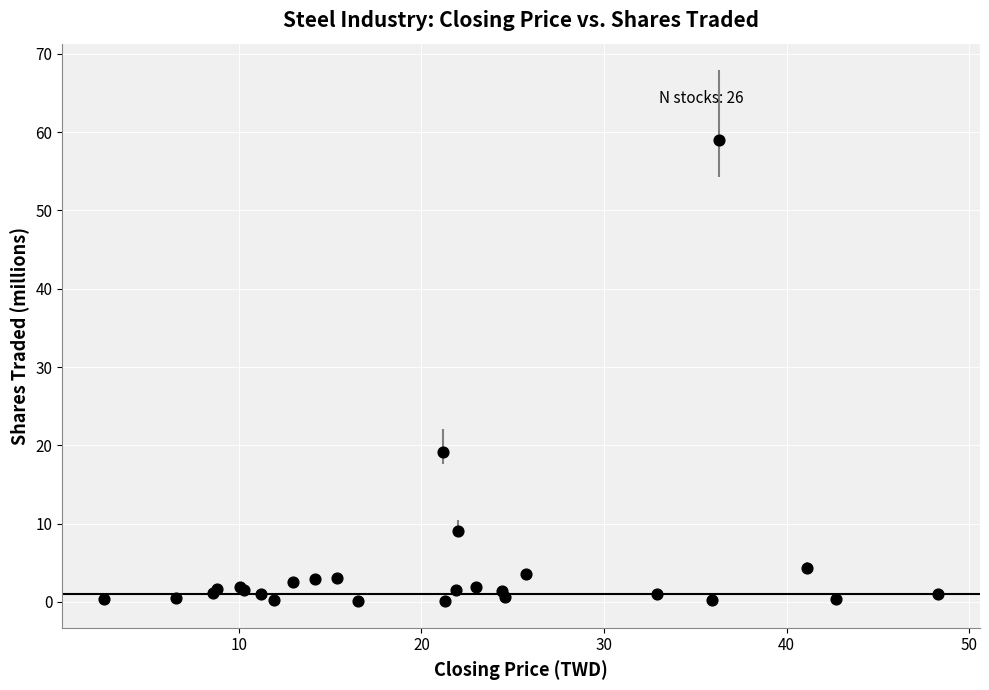

What Y value in the scatter plot is closest to 29?

19.2